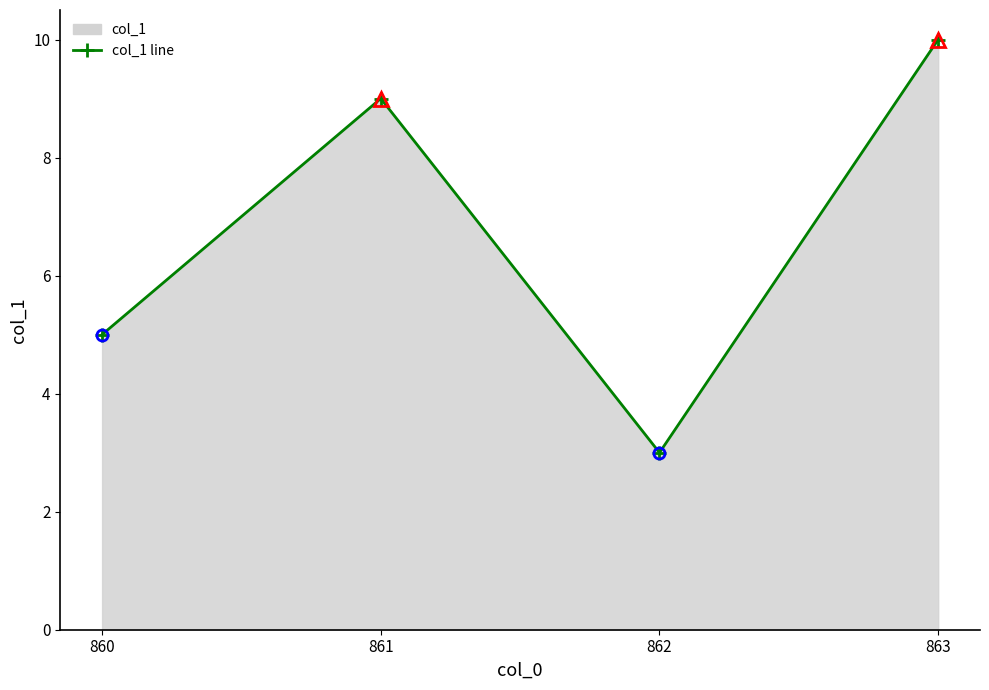

What is the smallest value displayed?

3